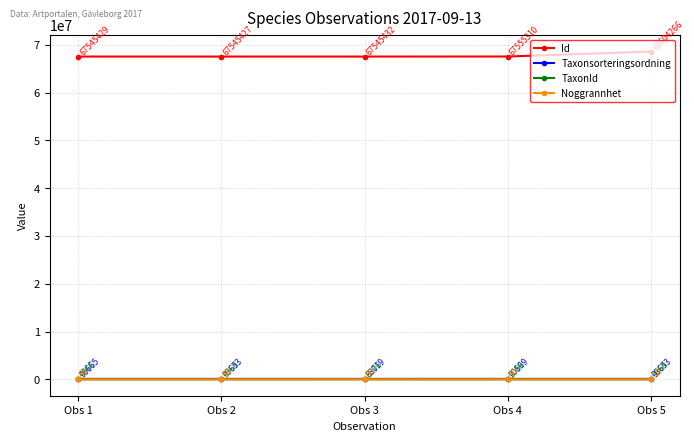

What is the difference between the second highest and second lowest values in the TaxonId series?

2